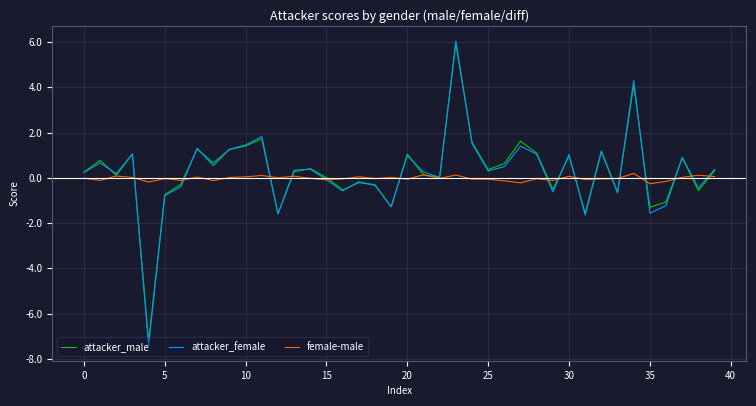

What is the greatest value displayed?

6.1